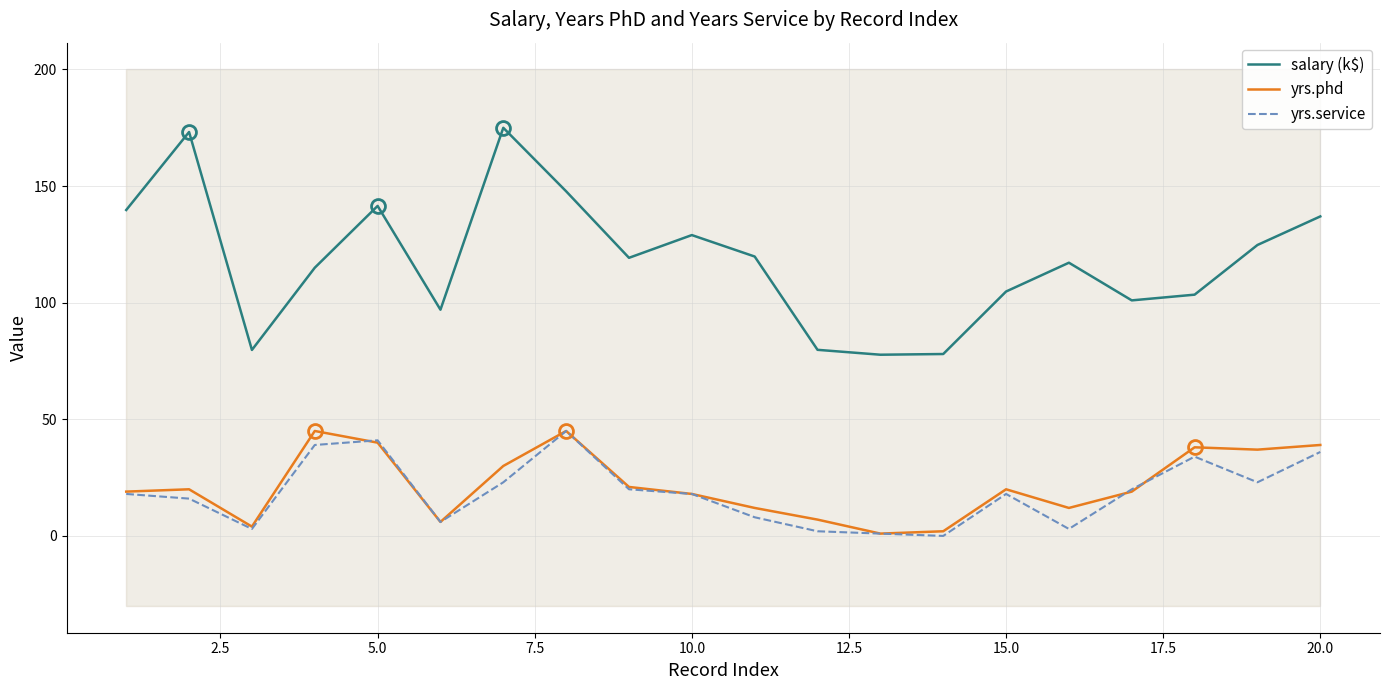

True or false: salary (k$) and yrs.phd cross at least once.

False